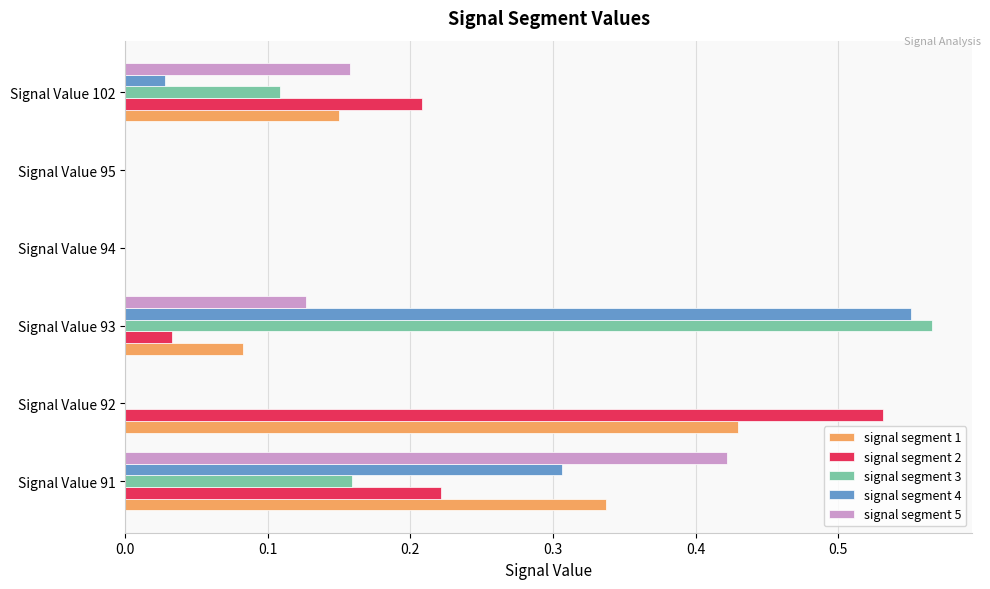

How many categories are shown in the chart?

6